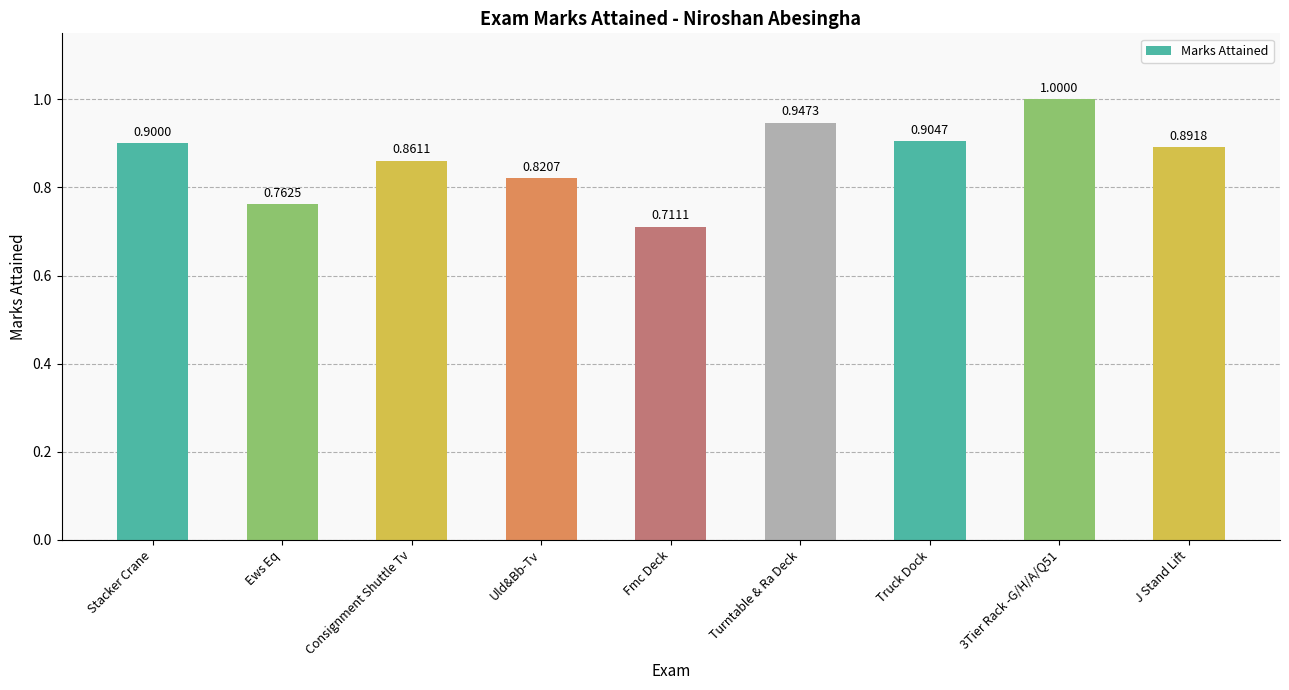

Rank the categories by value from lowest to highest.

Fmc Deck, Ews Eq, Uld&Bb-Tv, Consignment Shuttle Tv, J Stand Lift, Stacker Crane, Truck Dock, Turntable & Ra Deck, 3Tier Rack -G/H/A/Q51